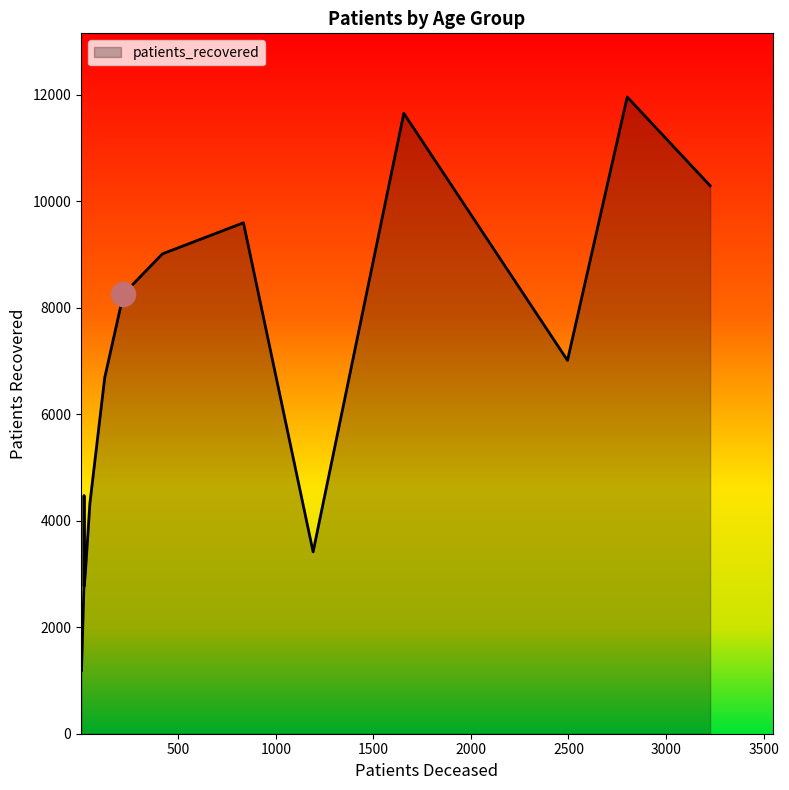

What is the difference between the maximum and minimum values?

10777